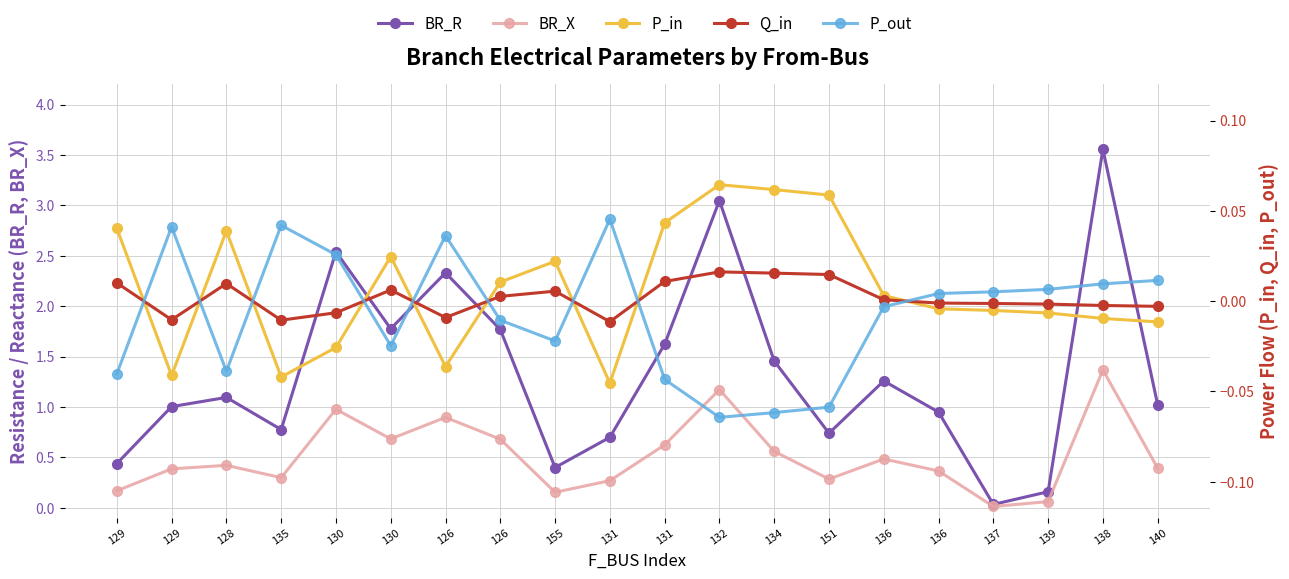

How many values in the P_in series exceed 0?

10